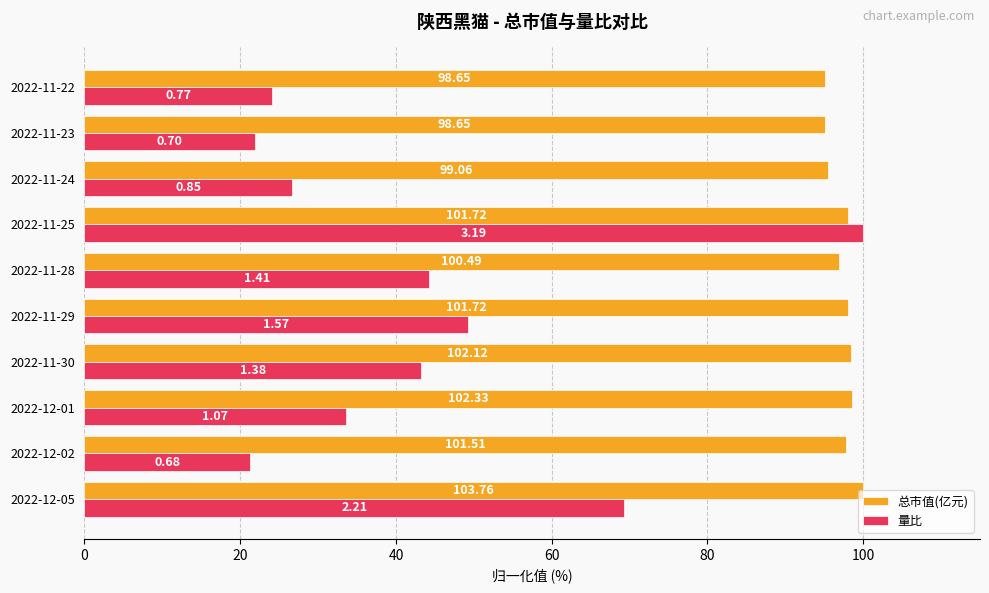

What are all the series names shown in the legend?

总市值(亿元), 量比